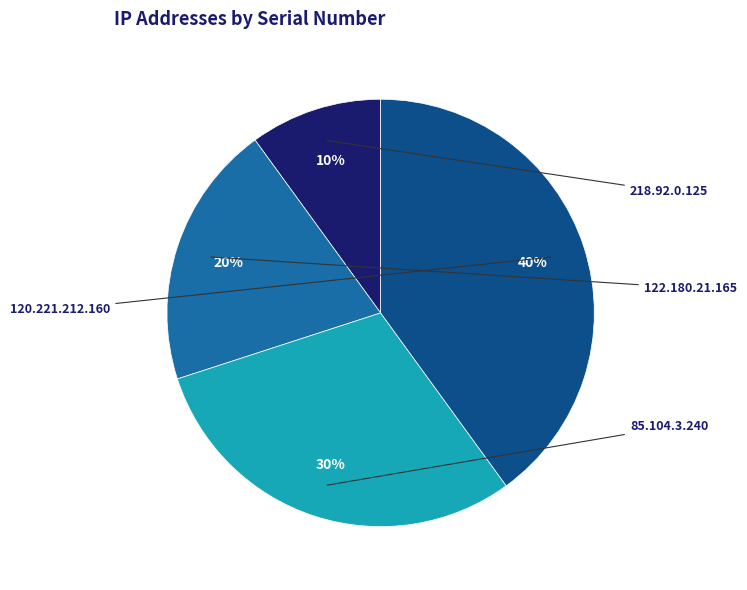

How many slices are in this pie chart?

4